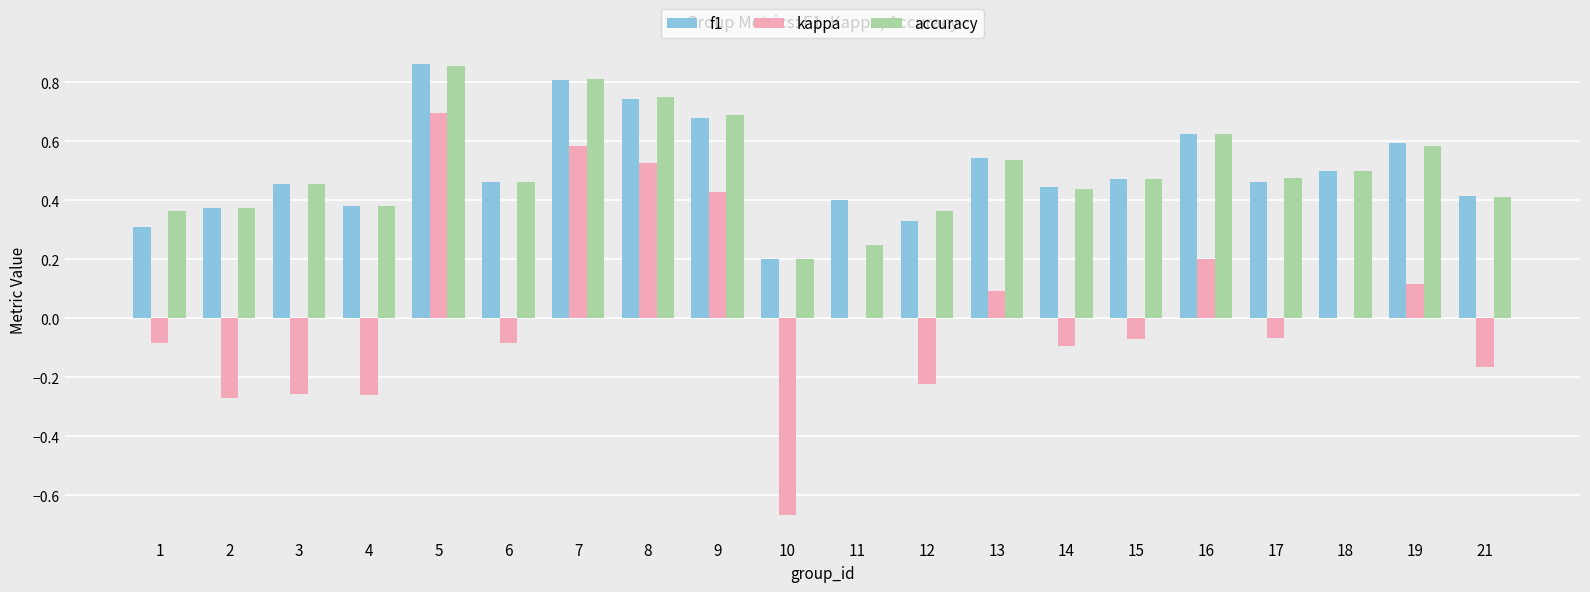

At which category is the sum across all series the highest?

5